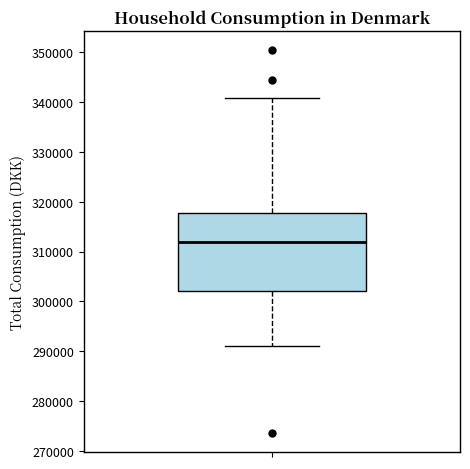

Where is the lower edge of the box on the y-axis? The values are not printed on the chart, so give them approximately, as read against the axis.

302000